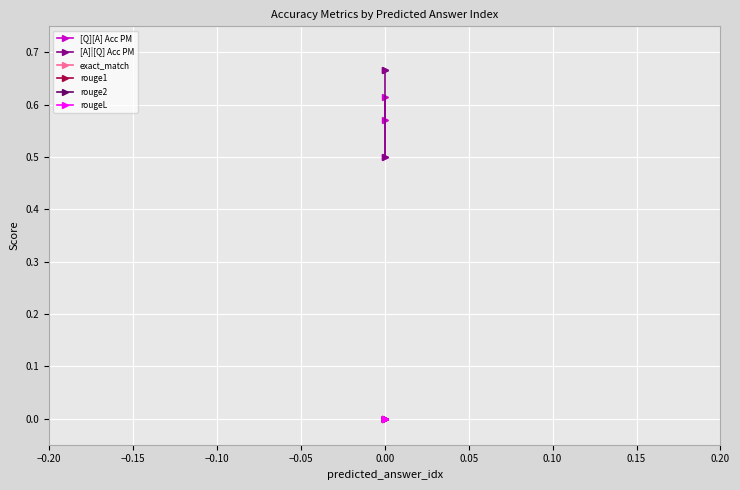

Rank the series by their maximum value, from lowest to highest.

exact_match, rouge1, rouge2, rougeL, [Q][A] Acc PM, [A]|[Q] Acc PM